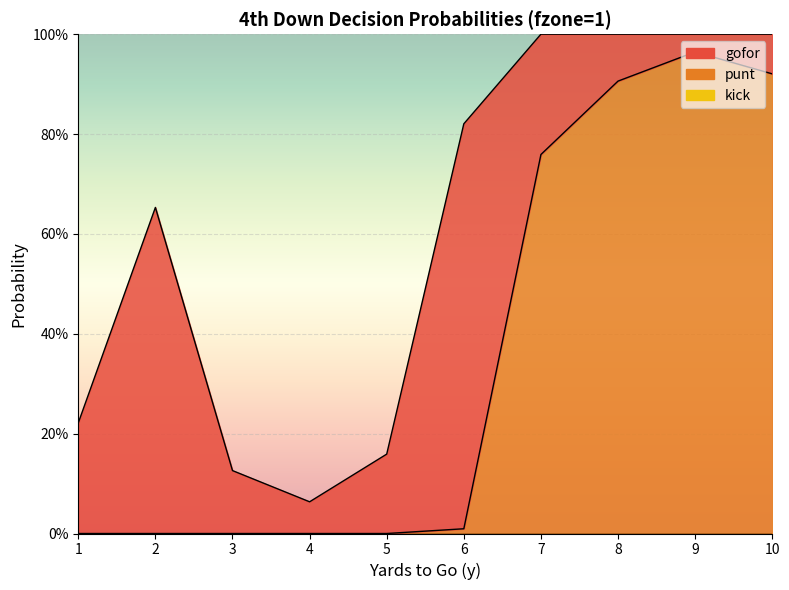

Which series has the largest total across all categories?

punt